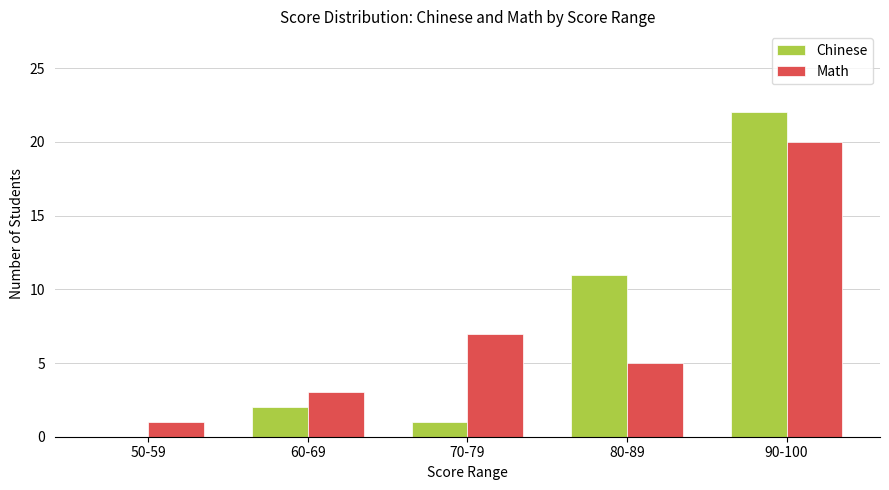

What is the sum of all Math values?

36